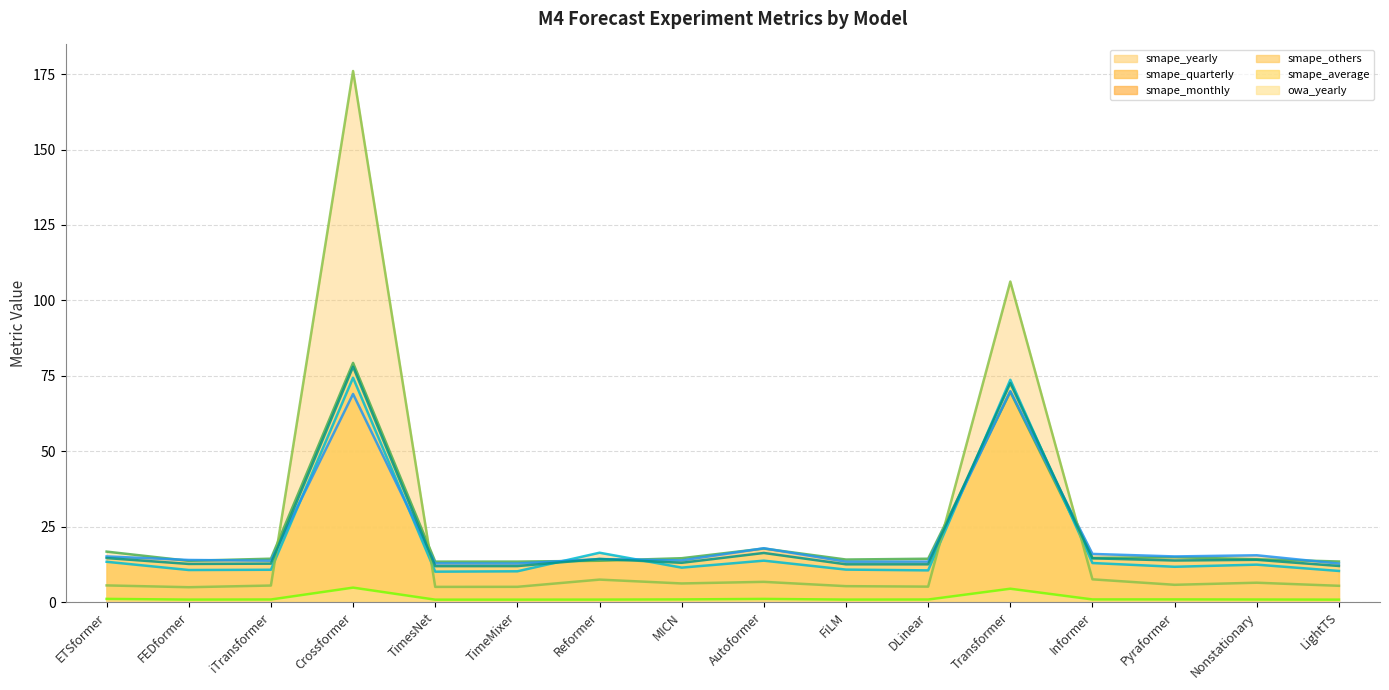

What is the lowest value of the smape_monthly series?

12.8